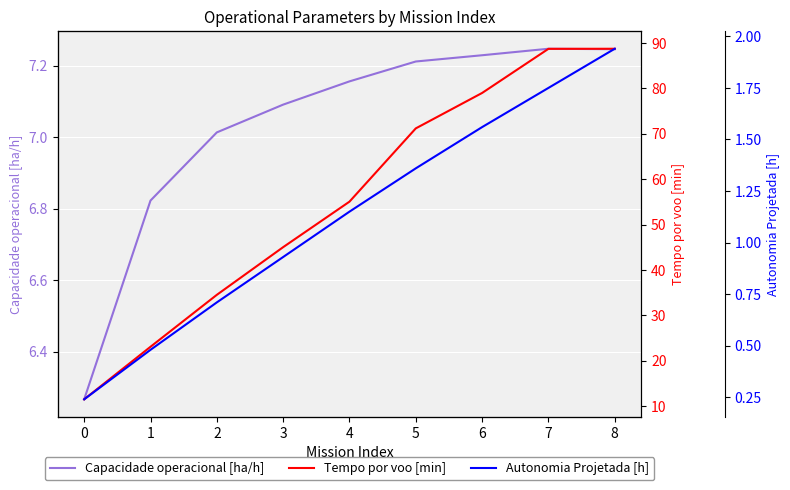

How many values in the Tempo por voo [min] series exceed 55?

5